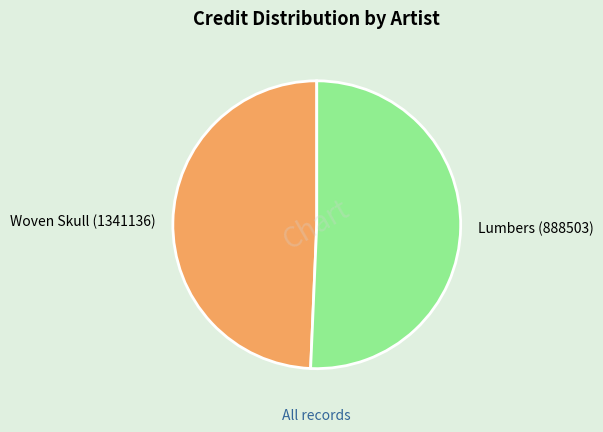

Which slice is the largest?

Lumbers (888503)